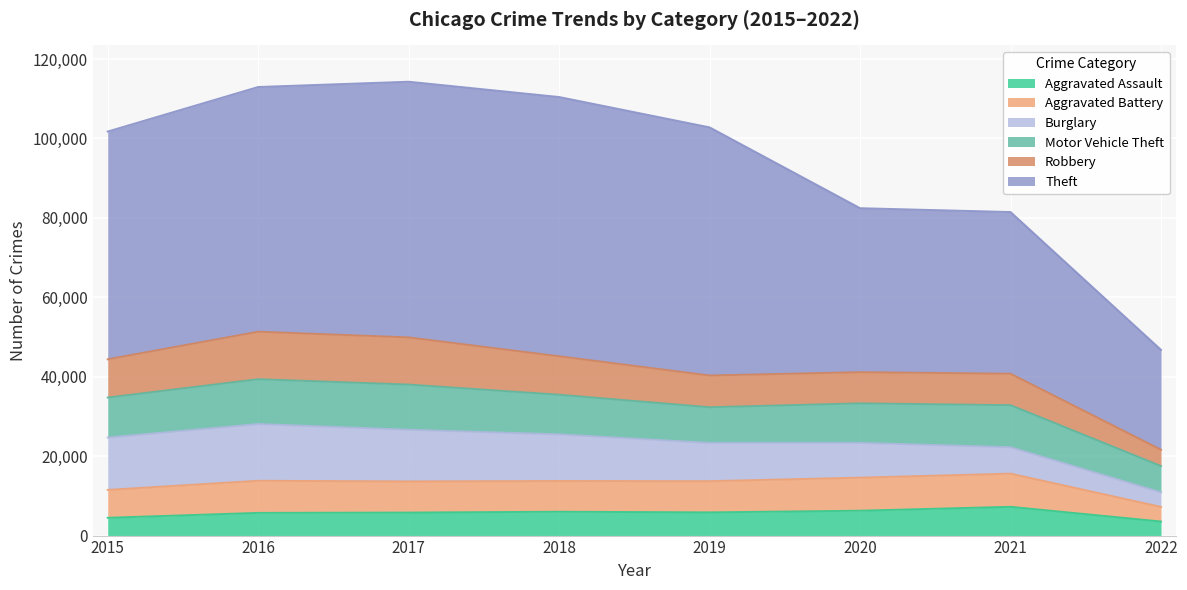

What is the value of the Burglary point at the 2nd from the left?

14289